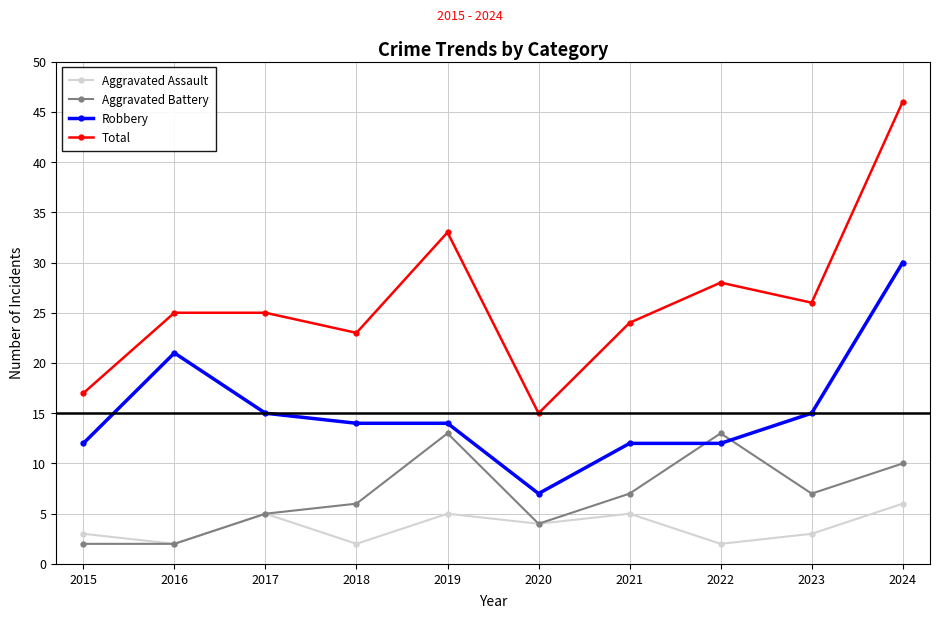

True or false: Aggravated Assault has more than 0 points higher than both neighbors.

True